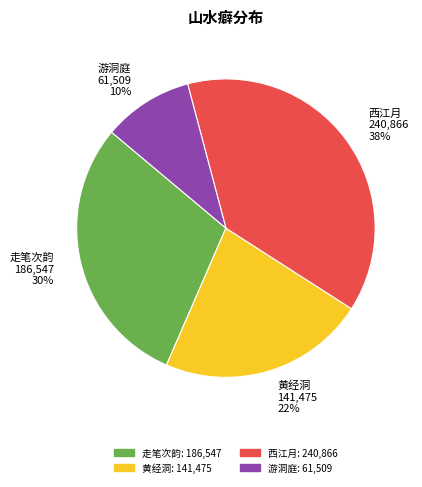

To the nearest percent, what is the difference between the 游洞庭 61,509 10% and 走笔次韵 186,547 30% slice percentages?

20%